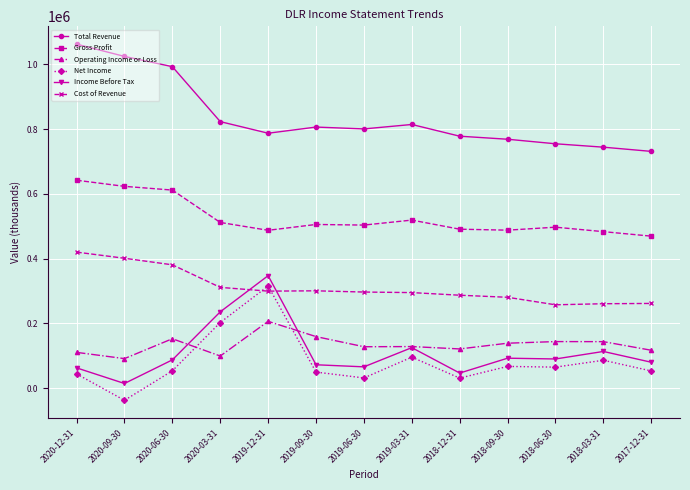

How many series are shown in this chart?

6